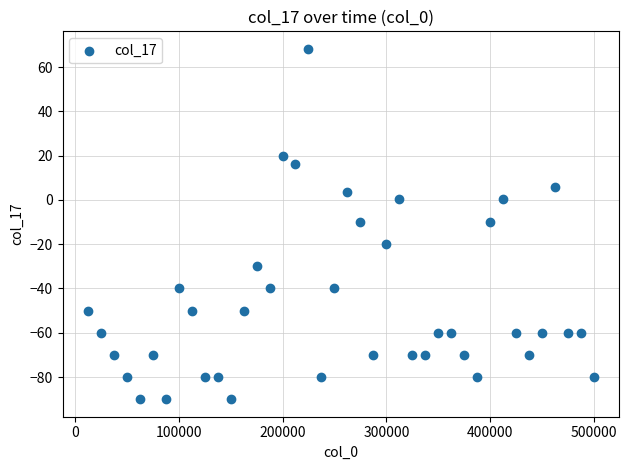

What is the range of Y values (max minus min)?

158.2